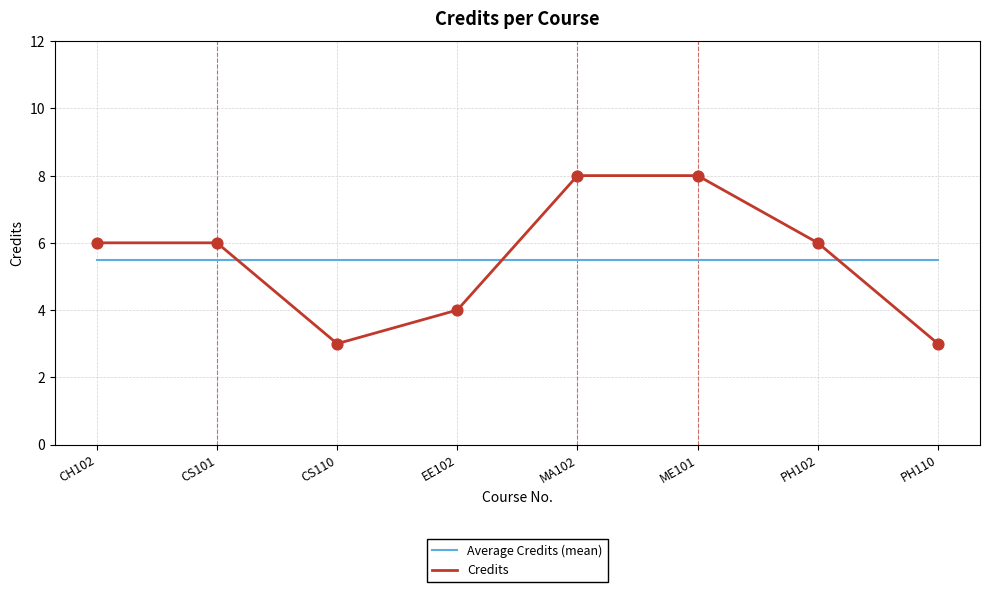

Between PH102 and PH110, which series saw the biggest shift?

Credits